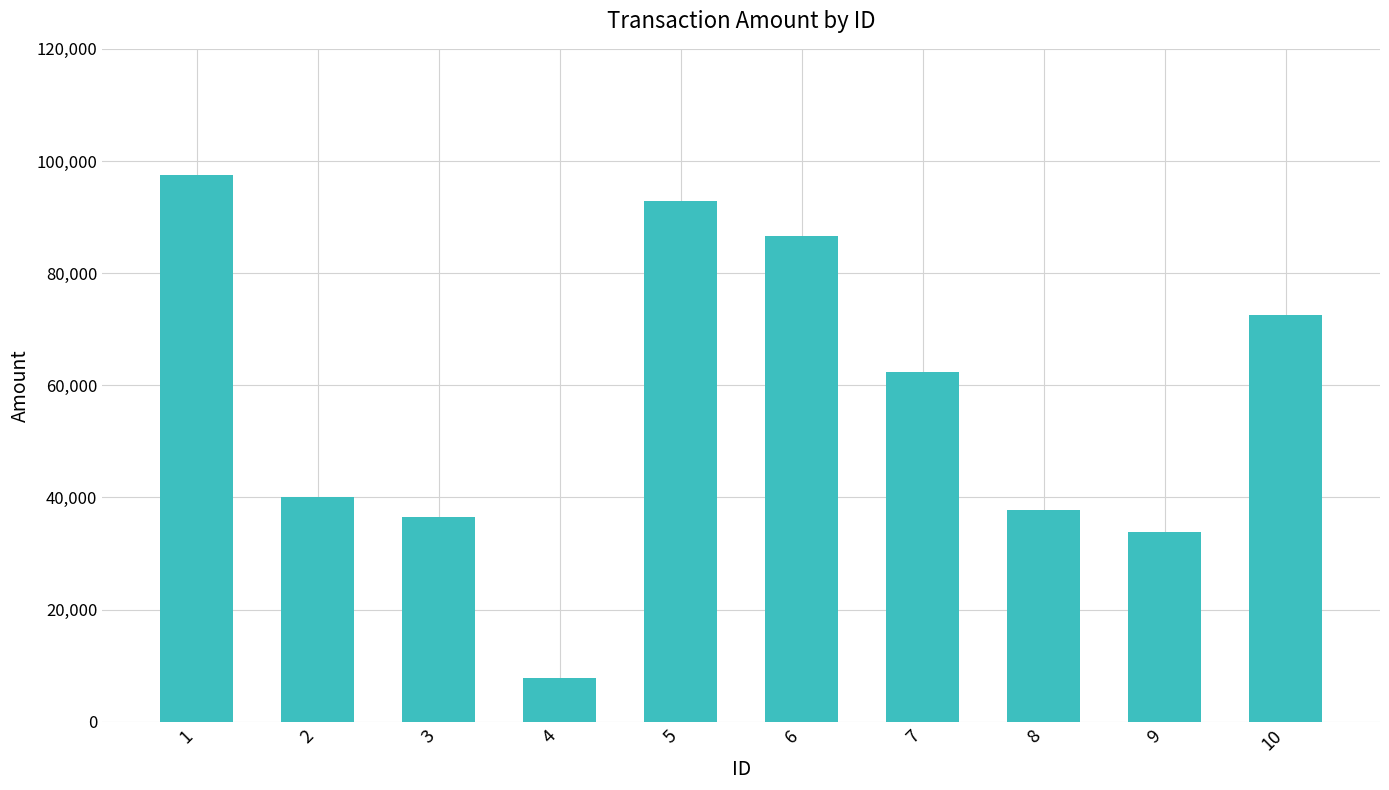

Which has a higher value, 3 or 5?

5